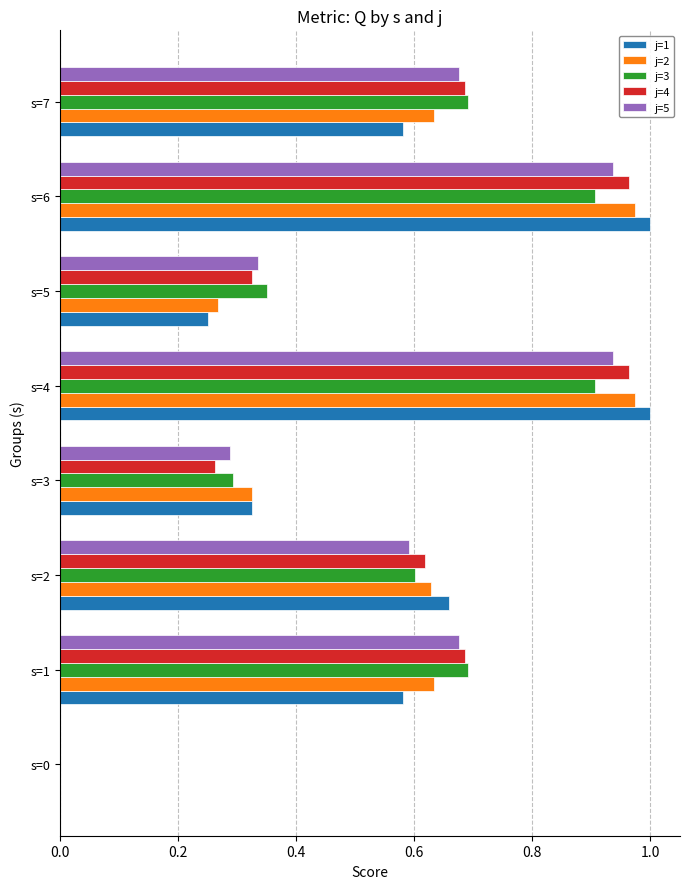

What is the sum of the j=4 values at s=4 and s=3?

1.2